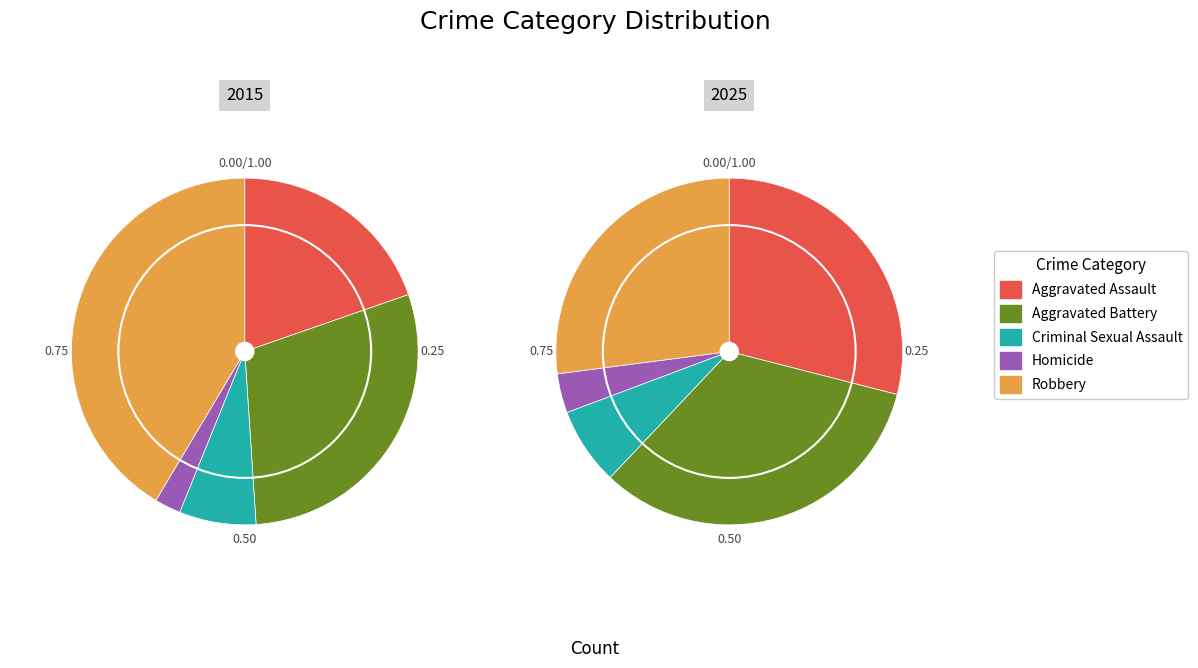

What is the smallest slice in the pie chart?

Homicide